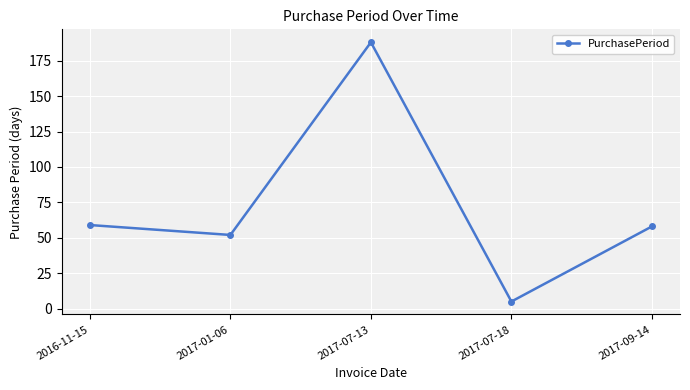

What position from the right is 2017-07-18?

2